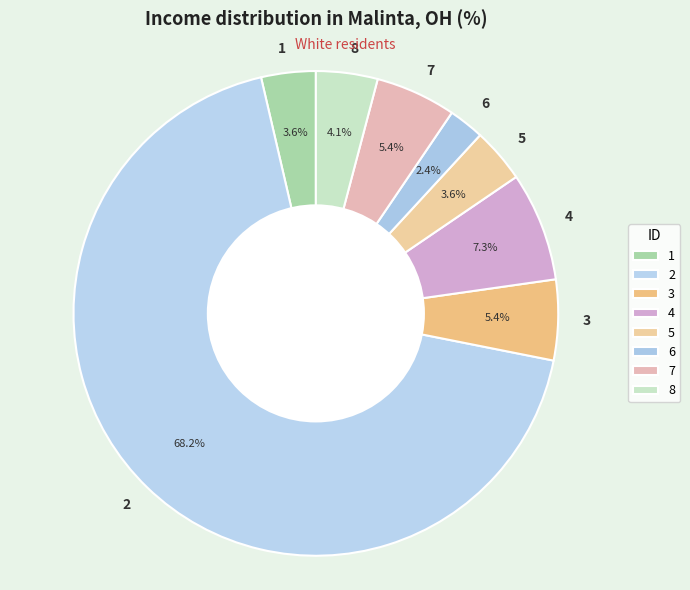

What portion of the pie excludes 2?

31.8%